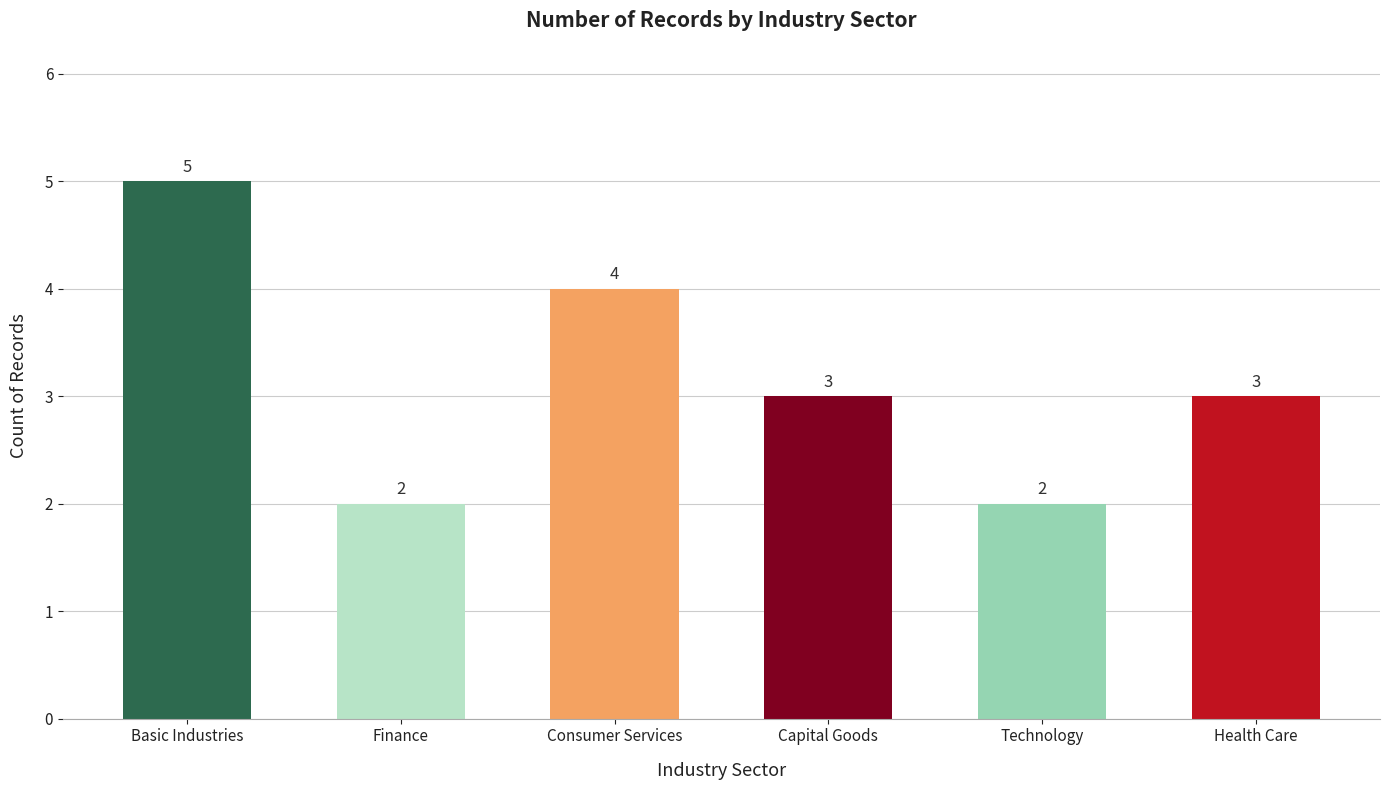

How many data points are less than 3?

2